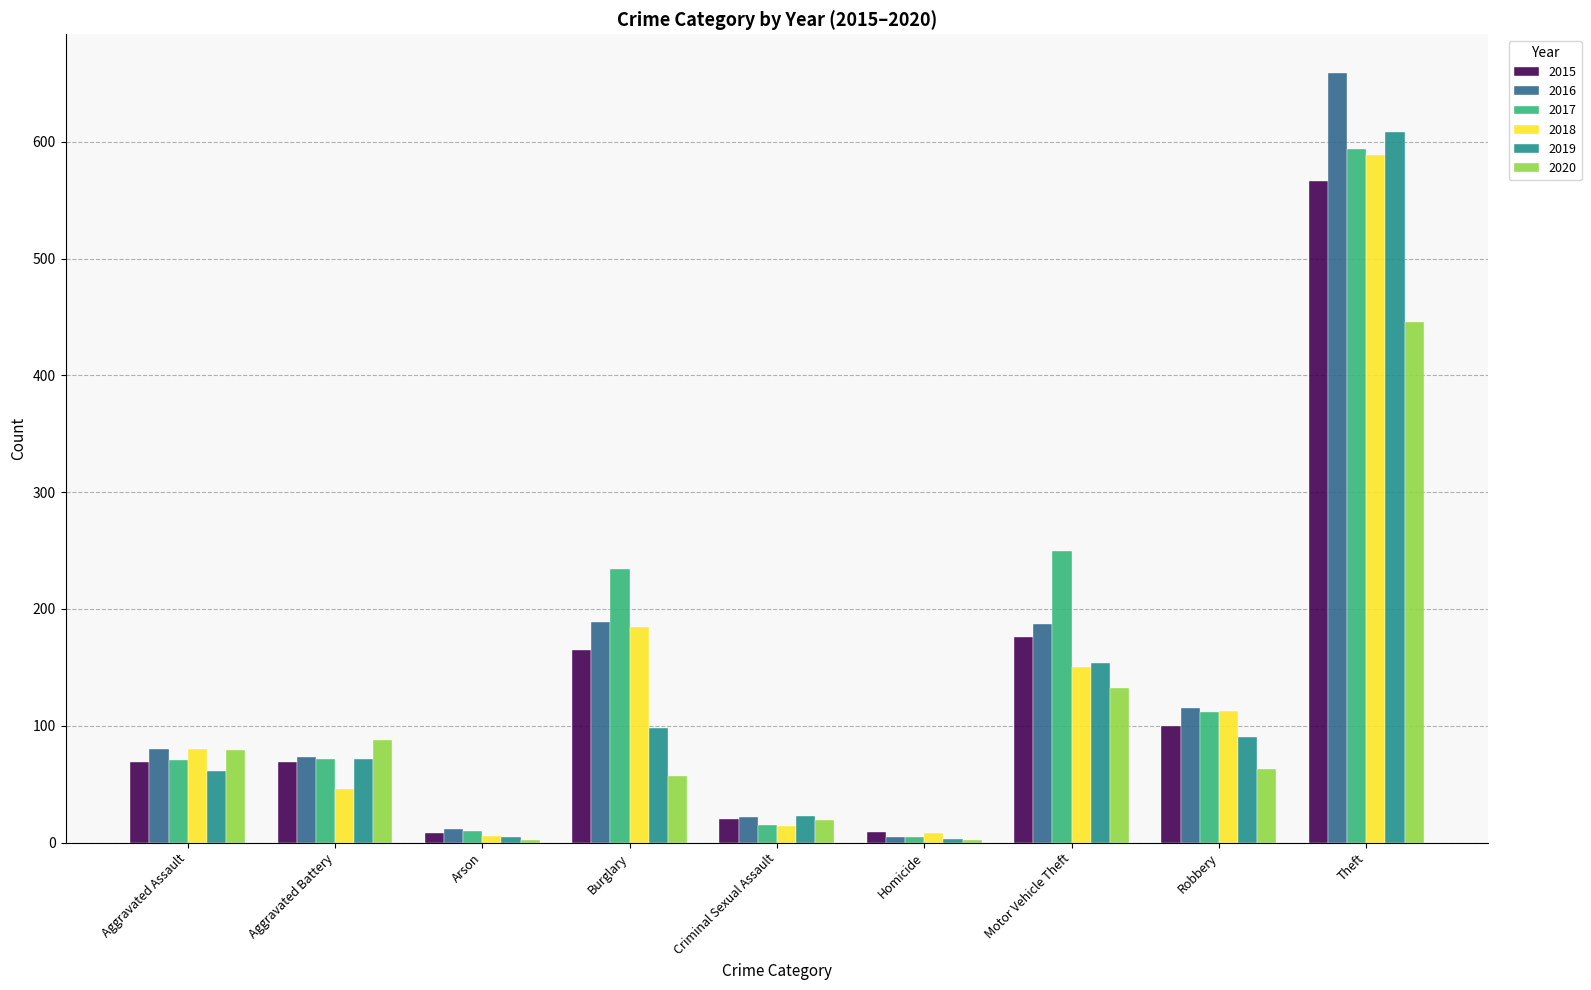

Which category has the highest value in the 2016 series?

Theft